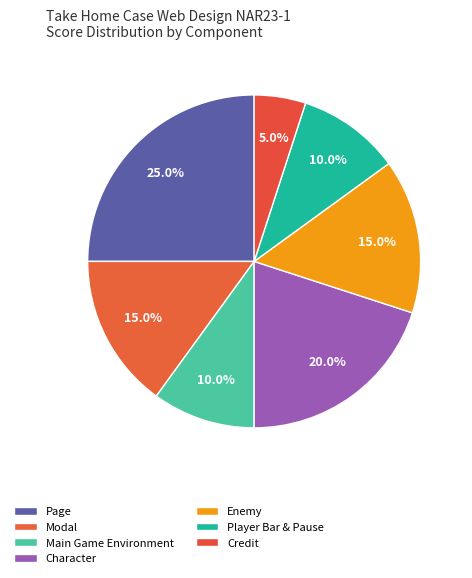

To the nearest percent, what is the difference between the Credit and Modal slice percentages?

10%